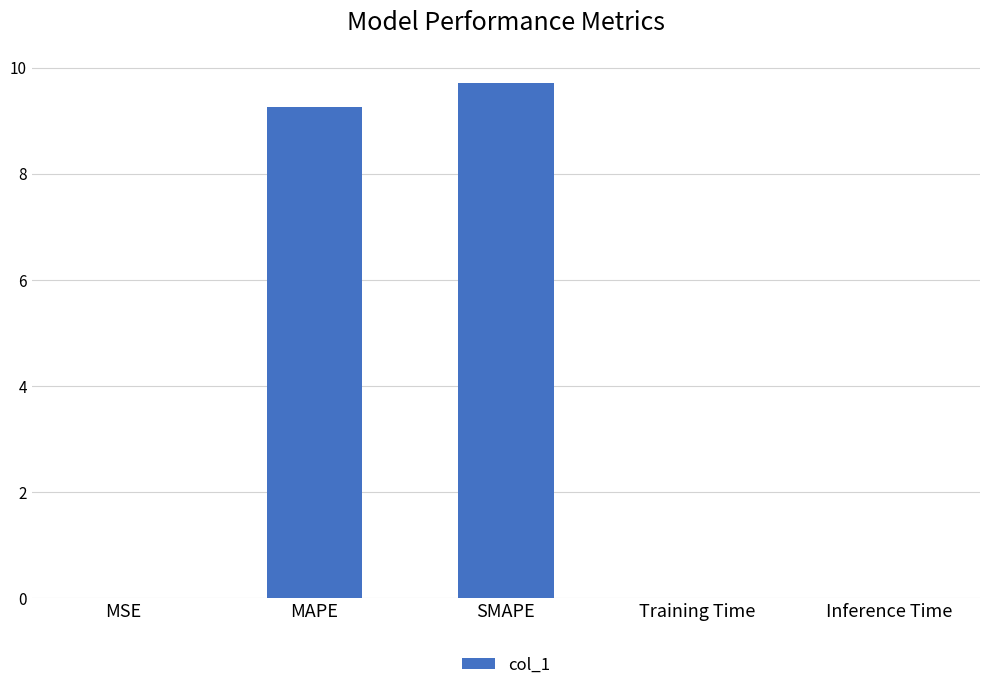

What is the sum of all values?

19.0